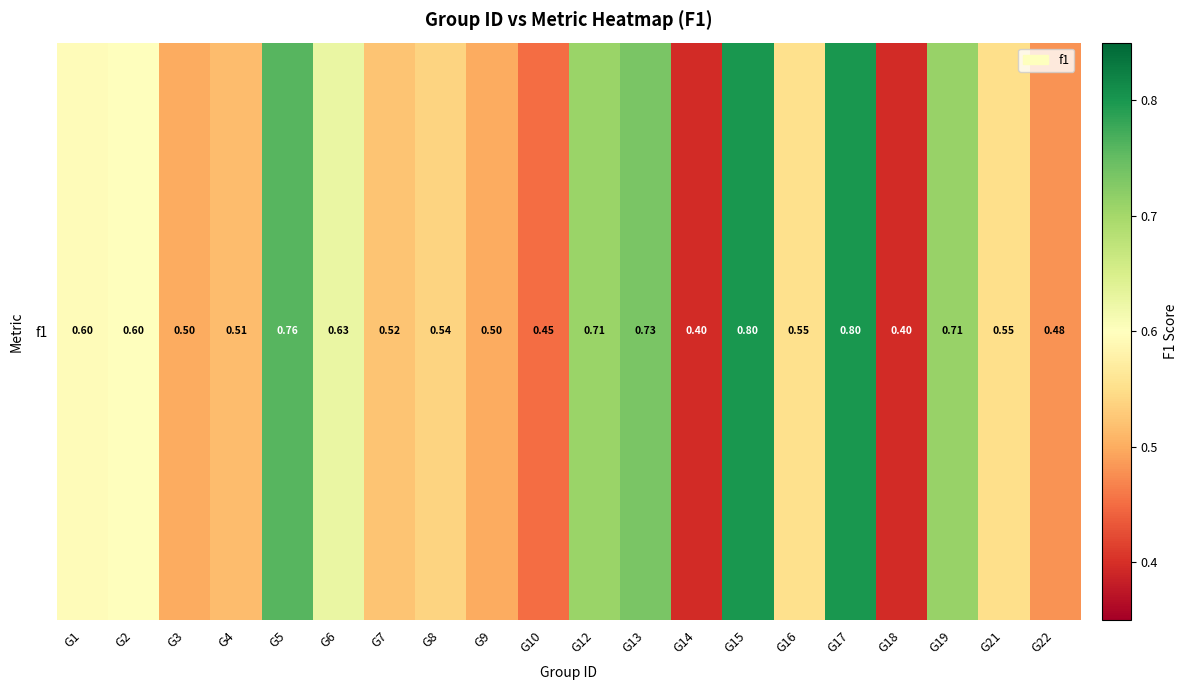

At which label is the value closest to 0?

G14